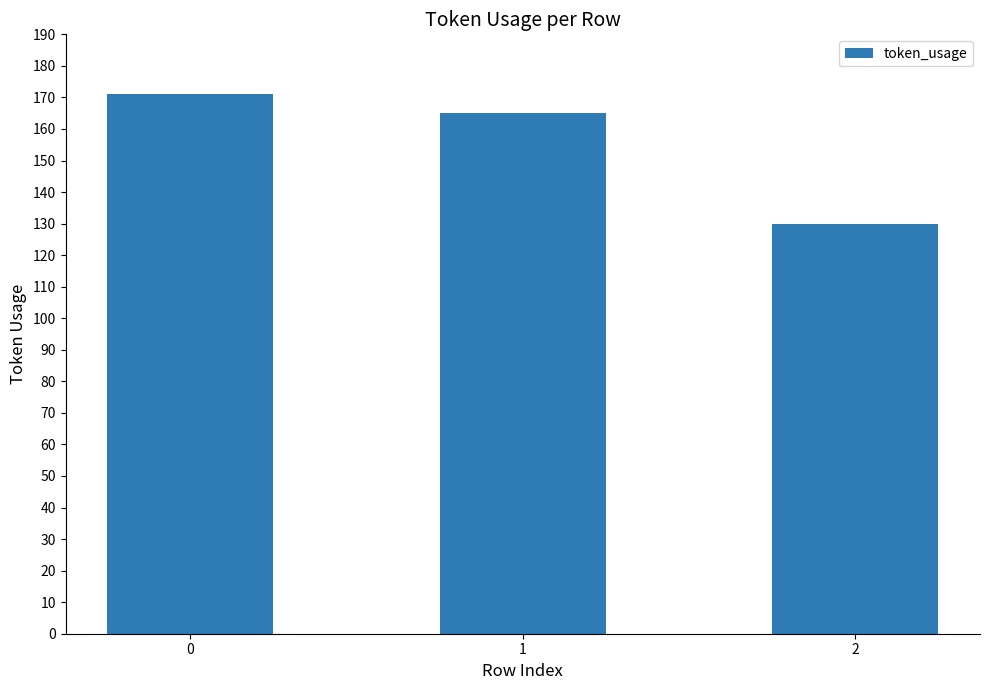

Is it true that the value at 1 is 165?

True